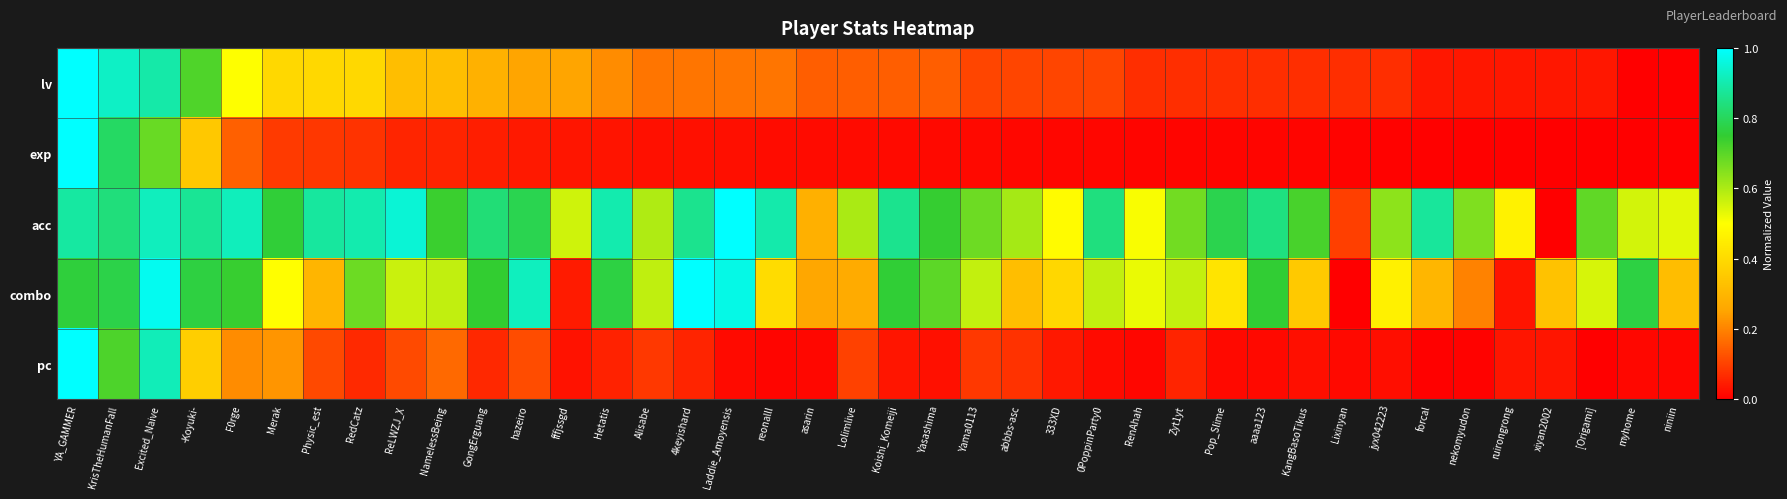

Reading left to right, transcribe all the data shown in this chart.

lv: YA_GAMMER=1.0	KrisTheHumanFall=0.9	Excited_Naive=0.9	-Koyuki-=0.7	F0rge=0.5	Merak=0.4	Physic_est=0.4	RedCatz=0.4	ReLWZJ_X=0.3	NamelessBeing=0.3	GongErguang=0.3	hazeiro=0.2	fffjssgd=0.2	Hetatis=0.2	Alisabe=0.2	4keyishard=0.2	Laddie_Amoyensis=0.2	reonalll=0.2	asarin=0.1	Lolimlive=0.1	Koishi_Komeiji=0.1	Yasashima=0.1	Yama0113=0.1	abbbs-asc=0.1	333XD=0.1	0PoppinParty0=0.1	RenAhah=0.1	Zyt1yt=0.1	Pop_Slime=0.1	aaaa123=0.1	KangBasoTikus=0.1	Lixinyan=0.1	jyx042223=0.1	forcal=0.0	nekomyudon=0.0	ruirongrong=0.0	xiyan2002=0.0	[Origami]=0.0	myhome=0.0	niniin=0.0
exp: YA_GAMMER=1.0	KrisTheHumanFall=0.8	Excited_Naive=0.7	-Koyuki-=0.3	F0rge=0.1	Merak=0.1	Physic_est=0.1	RedCatz=0.1	ReLWZJ_X=0.1	NamelessBeing=0.1	GongErguang=0.0	hazeiro=0.0	fffjssgd=0.0	Hetatis=0.0	Alisabe=0.0	4keyishard=0.0	Laddie_Amoyensis=0.0	reonalll=0.0	asarin=0.0	Lolimlive=0.0	Koishi_Komeiji=0.0	Yasashima=0.0	Yama0113=0.0	abbbs-asc=0.0	333XD=0.0	0PoppinParty0=0.0	RenAhah=0.0	Zyt1yt=0.0	Pop_Slime=0.0	aaaa123=0.0	KangBasoTikus=0.0	Lixinyan=0.0	jyx042223=0.0	forcal=0.0	nekomyudon=0.0	ruirongrong=0.0	xiyan2002=0.0	[Origami]=0.0	myhome=0.0	niniin=0.0
acc: YA_GAMMER=0.9	KrisTheHumanFall=0.8	Excited_Naive=0.9	-Koyuki-=0.9	F0rge=0.9	Merak=0.8	Physic_est=0.9	RedCatz=0.9	ReLWZJ_X=0.9	NamelessBeing=0.7	GongErguang=0.8	hazeiro=0.8	fffjssgd=0.6	Hetatis=0.9	Alisabe=0.6	4keyishard=0.9	Laddie_Amoyensis=1.0	reonalll=0.9	asarin=0.3	Lolimlive=0.6	Koishi_Komeiji=0.9	Yasashima=0.7	Yama0113=0.7	abbbs-asc=0.6	333XD=0.5	0PoppinParty0=0.8	RenAhah=0.5	Zyt1yt=0.7	Pop_Slime=0.8	aaaa123=0.8	KangBasoTikus=0.7	Lixinyan=0.1	jyx042223=0.6	forcal=0.9	nekomyudon=0.7	ruirongrong=0.5	xiyan2002=0.0	[Origami]=0.7	myhome=0.6	niniin=0.5
combo: YA_GAMMER=0.8	KrisTheHumanFall=0.8	Excited_Naive=1.0	-Koyuki-=0.8	F0rge=0.7	Merak=0.5	Physic_est=0.3	RedCatz=0.7	ReLWZJ_X=0.6	NamelessBeing=0.6	GongErguang=0.7	hazeiro=0.9	fffjssgd=0.0	Hetatis=0.8	Alisabe=0.6	4keyishard=1.0	Laddie_Amoyensis=1.0	reonalll=0.4	asarin=0.3	Lolimlive=0.3	Koishi_Komeiji=0.8	Yasashima=0.7	Yama0113=0.6	abbbs-asc=0.3	333XD=0.4	0PoppinParty0=0.6	RenAhah=0.5	Zyt1yt=0.6	Pop_Slime=0.4	aaaa123=0.8	KangBasoTikus=0.4	Lixinyan=0.0	jyx042223=0.5	forcal=0.3	nekomyudon=0.2	ruirongrong=0.0	xiyan2002=0.3	[Origami]=0.6	myhome=0.8	niniin=0.3
pc: YA_GAMMER=1.0	KrisTheHumanFall=0.7	Excited_Naive=0.9	-Koyuki-=0.4	F0rge=0.2	Merak=0.2	Physic_est=0.1	RedCatz=0.1	ReLWZJ_X=0.1	NamelessBeing=0.2	GongErguang=0.1	hazeiro=0.1	fffjssgd=0.0	Hetatis=0.1	Alisabe=0.1	4keyishard=0.1	Laddie_Amoyensis=0.0	reonalll=0.0	asarin=0.0	Lolimlive=0.1	Koishi_Komeiji=0.0	Yasashima=0.0	Yama0113=0.1	abbbs-asc=0.1	333XD=0.0	0PoppinParty0=0.0	RenAhah=0.0	Zyt1yt=0.1	Pop_Slime=0.0	aaaa123=0.0	KangBasoTikus=0.0	Lixinyan=0.0	jyx042223=0.0	forcal=0.0	nekomyudon=0.0	ruirongrong=0.0	xiyan2002=0.0	[Origami]=0.0	myhome=0.0	niniin=0.0